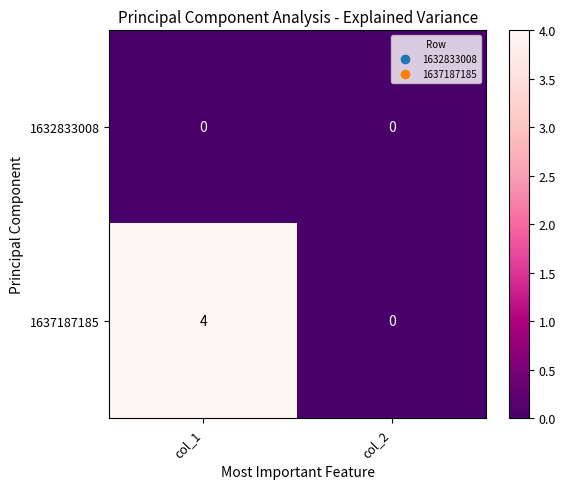

The 1637187185 series shows 4 at col_1. True or false?

True